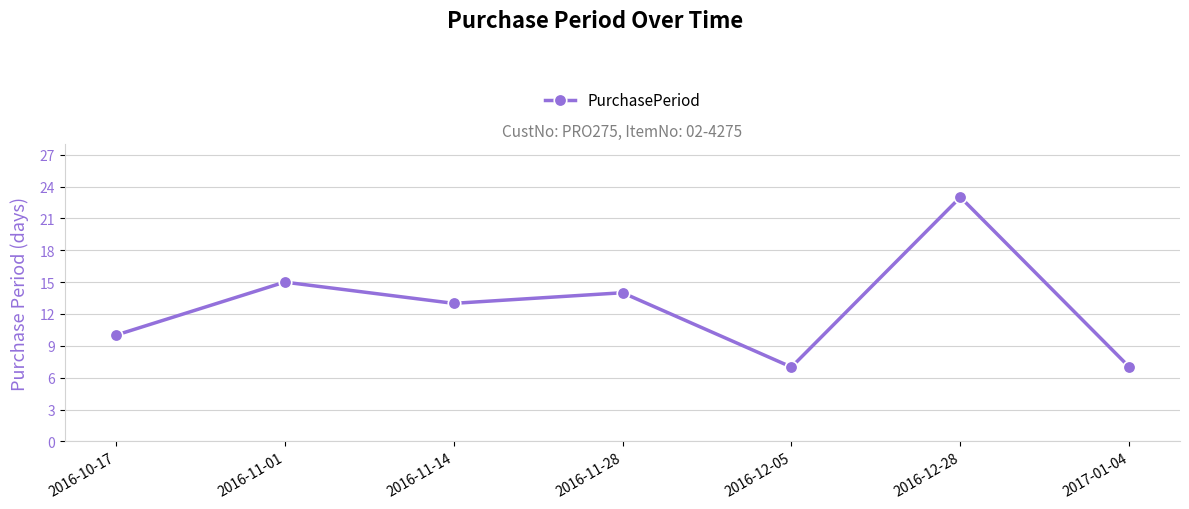

What is the difference between the values at 2017-01-04 and 2016-11-28?

7